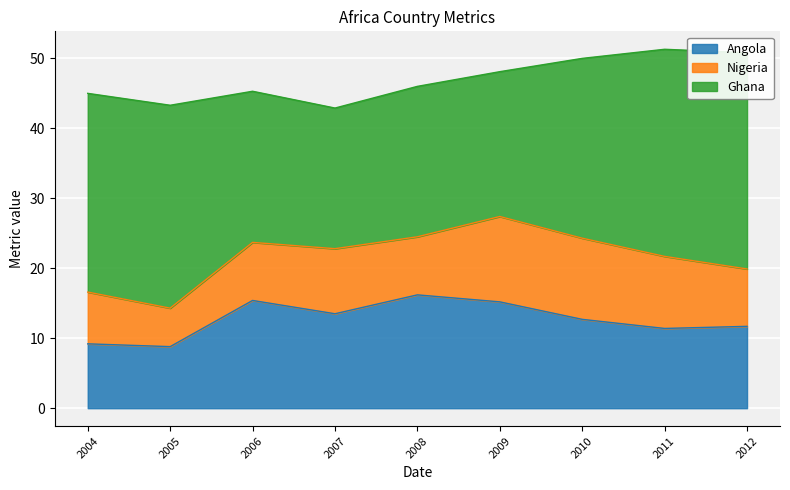

Rank the series by their maximum value, from lowest to highest.

Nigeria, Angola, Ghana